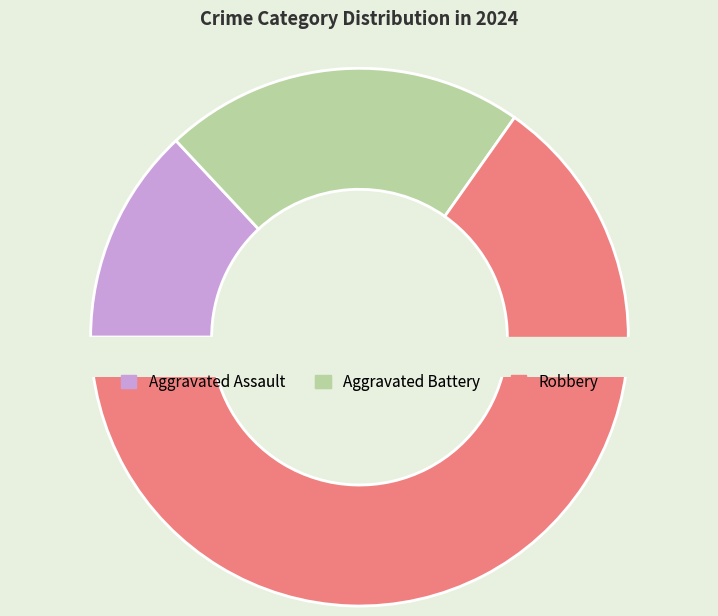

How many segments does this pie chart have?

3